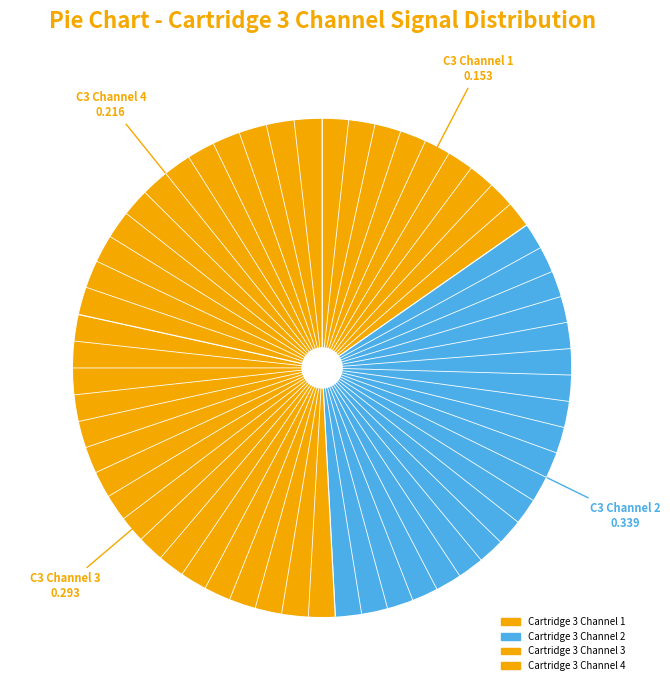

How many slices are in this pie chart?

4